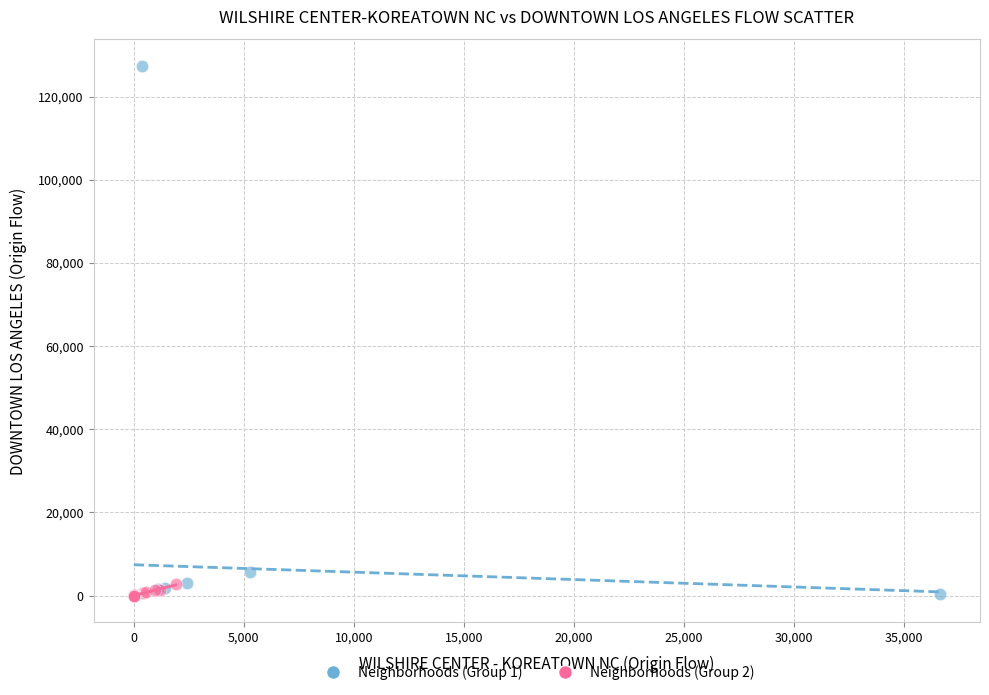

Which series contains the highest Y value?

Neighborhoods (Group 1)